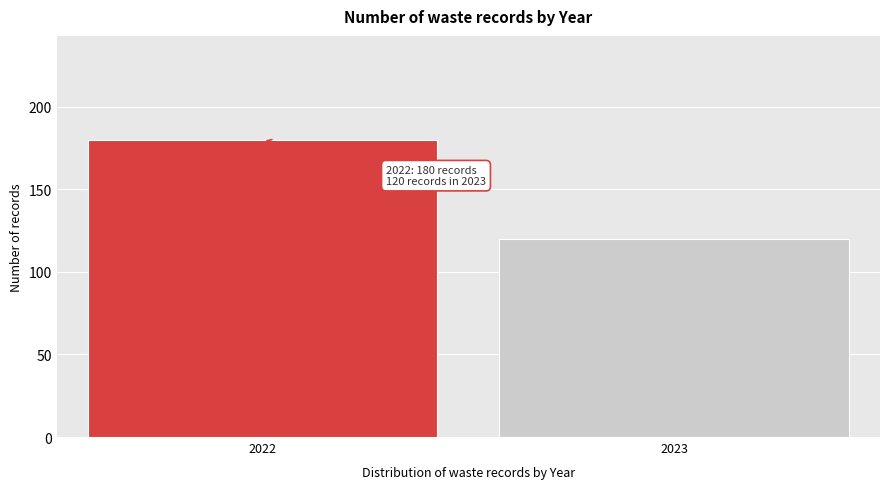

Reading left to right, transcribe all the data shown in this chart.

180	120